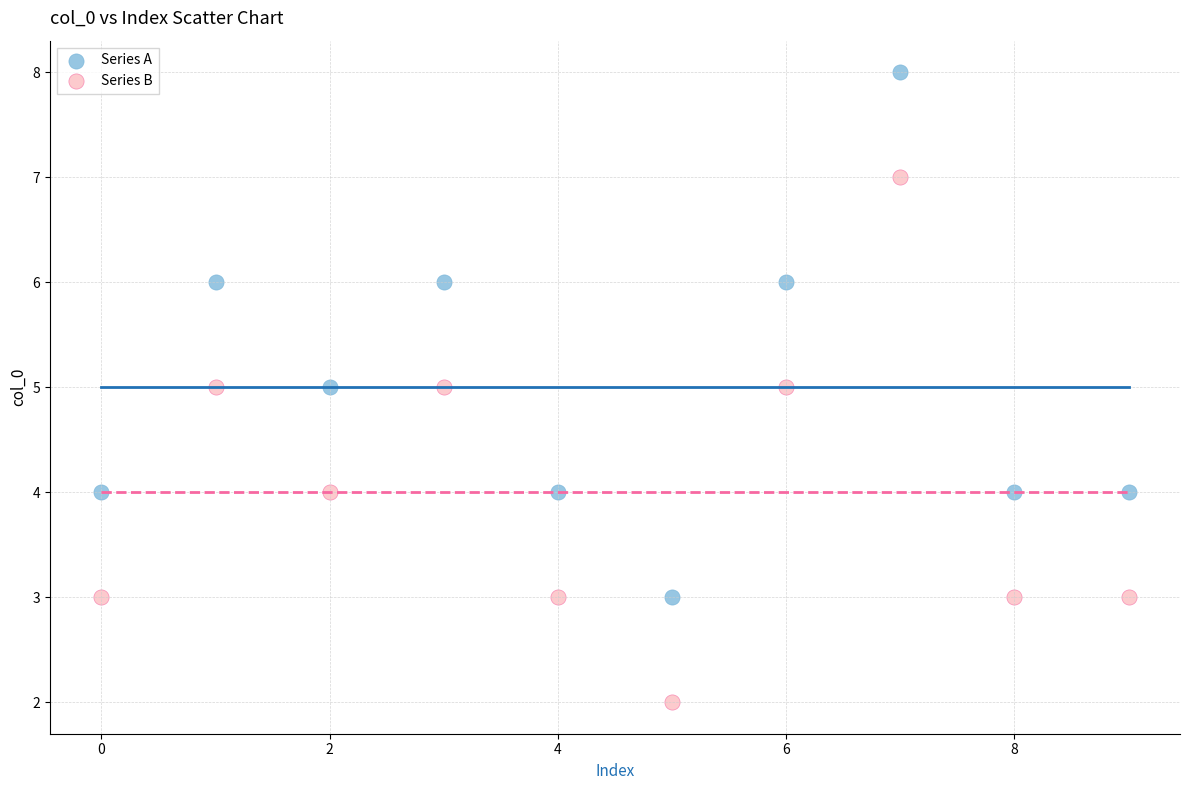

Which series reaches the maximum Y coordinate?

Series A